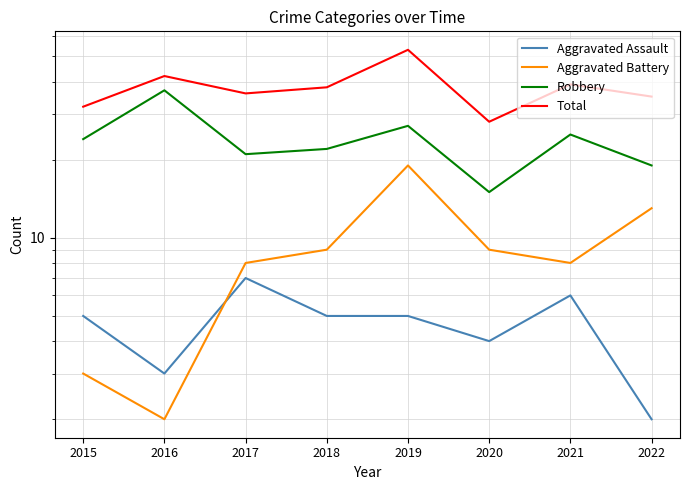

In Robbery, how many points are lower than both neighbors (excluding endpoints)?

2